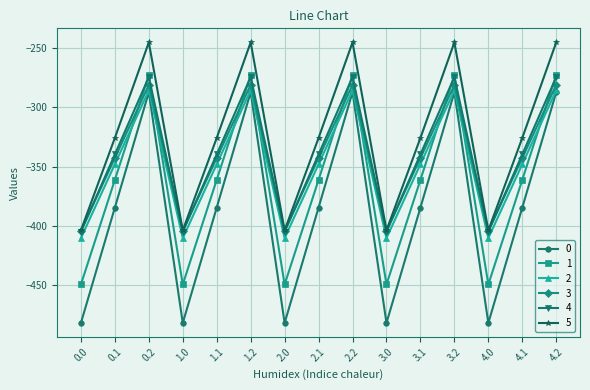

What is the spread (max minus min) of values at 4.0?

78.2